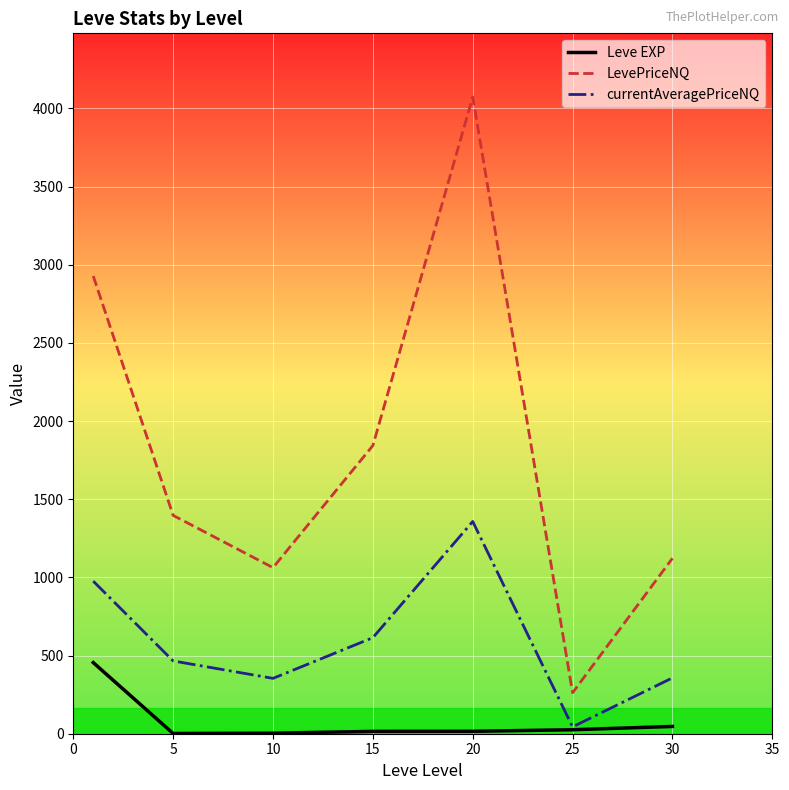

Rank the series by their maximum value, from highest to lowest.

LevePriceNQ, currentAveragePriceNQ, Leve EXP